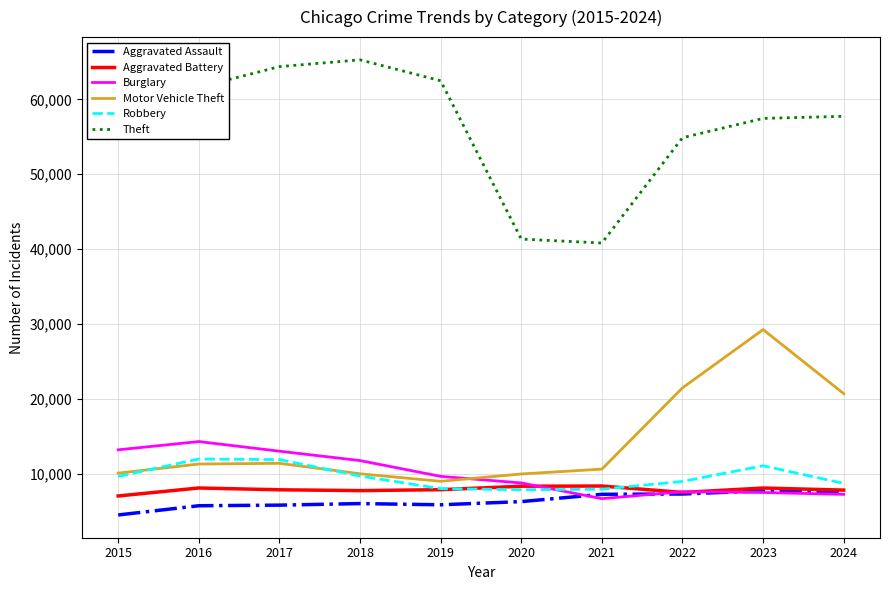

What is the highest value of the Aggravated Assault series?

7712